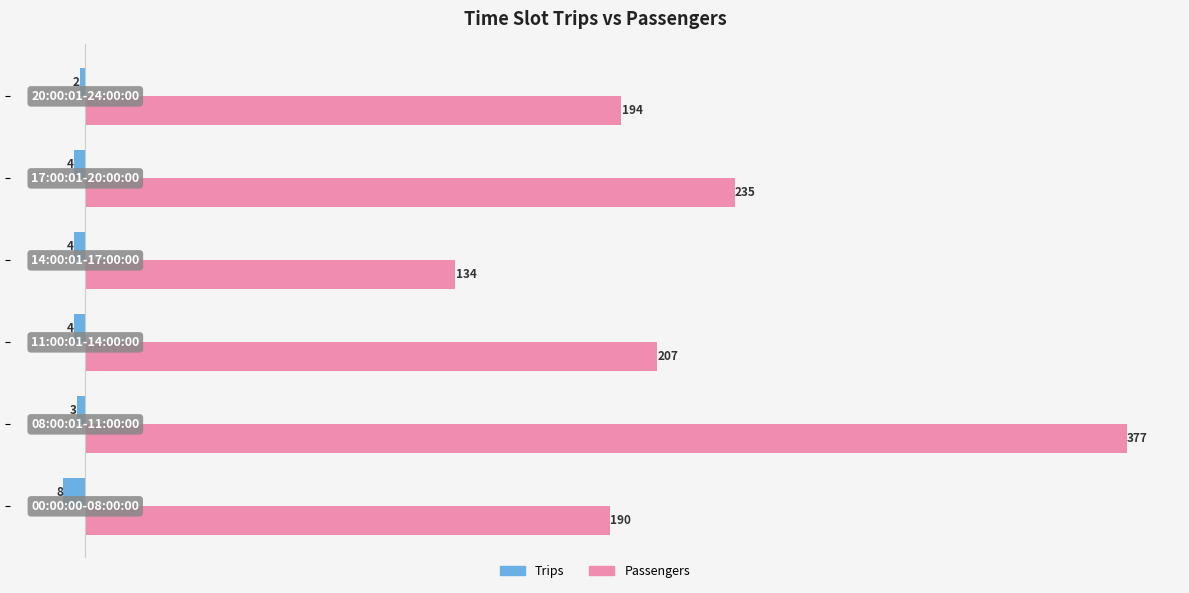

What is the average value of the Trips series?

-4